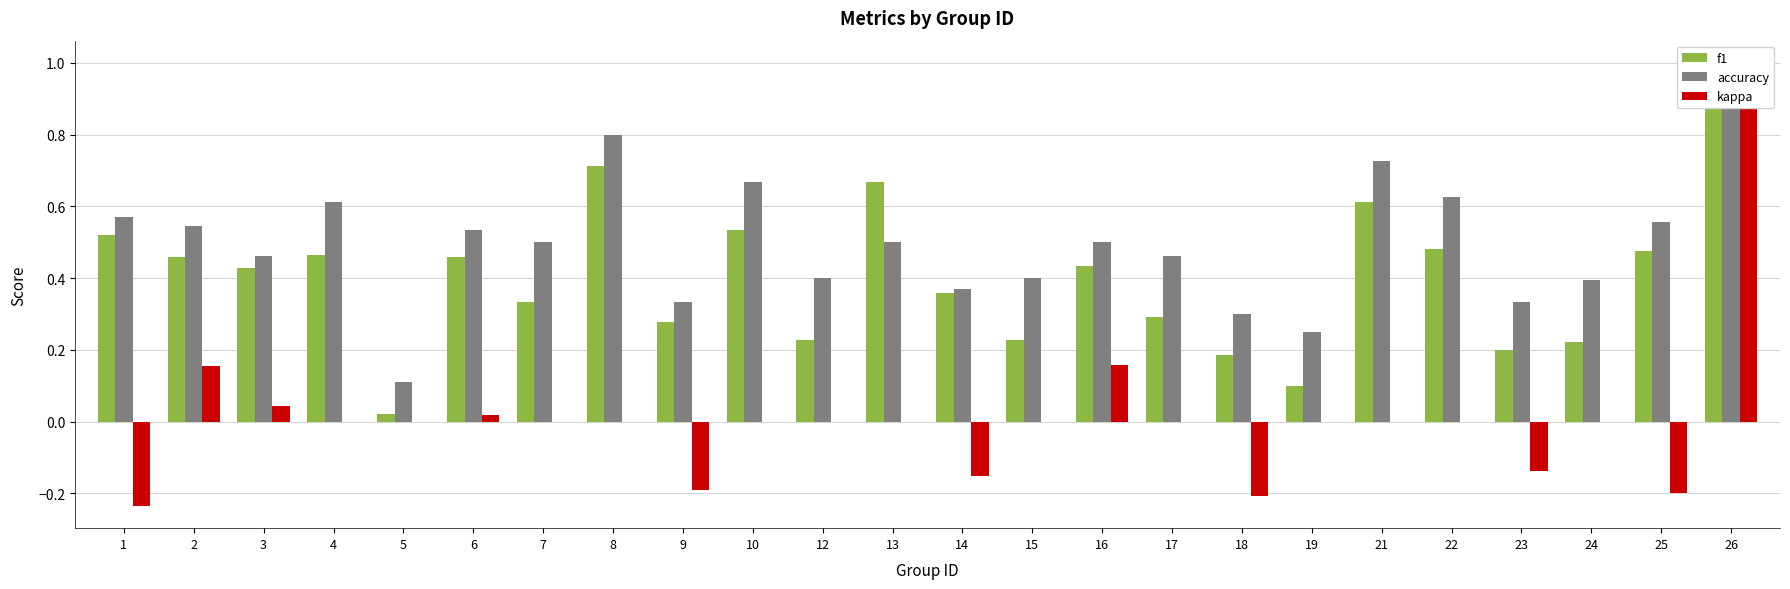

What is the minimum value for kappa?

-0.2